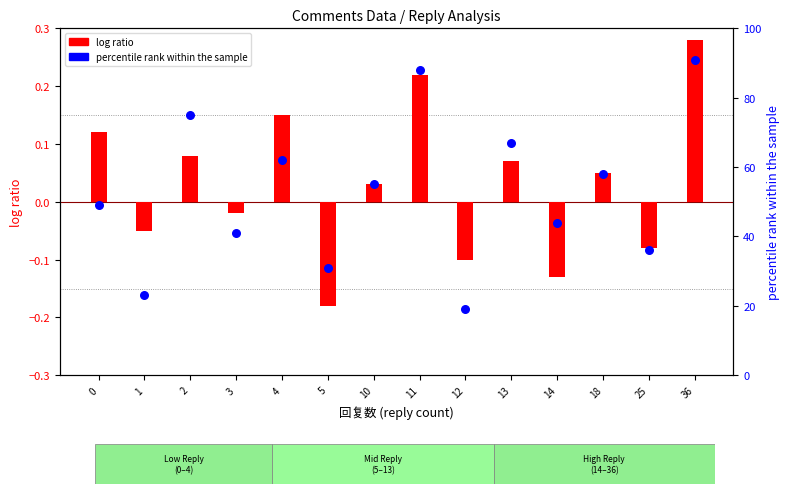

What are all the series names shown in the legend?

log ratio, percentile rank within the sample